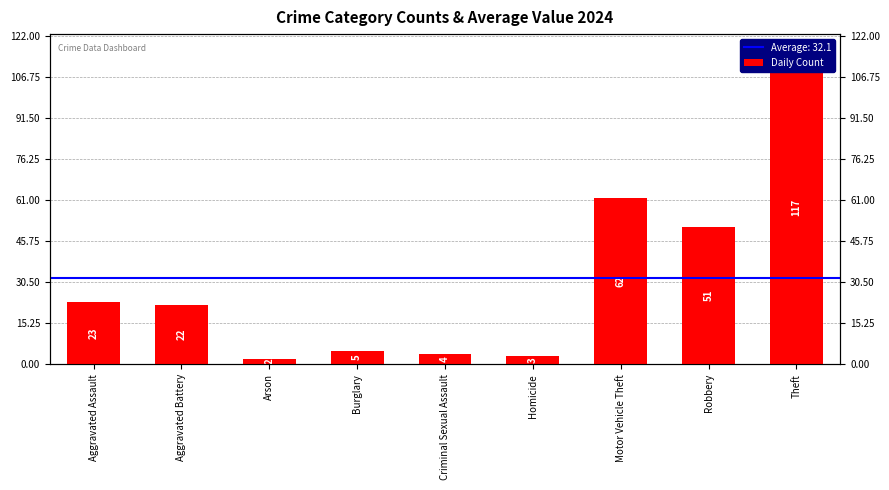

Rank the categories by value from lowest to highest.

Arson, Homicide, Criminal Sexual Assault, Burglary, Aggravated Battery, Aggravated Assault, Robbery, Motor Vehicle Theft, Theft